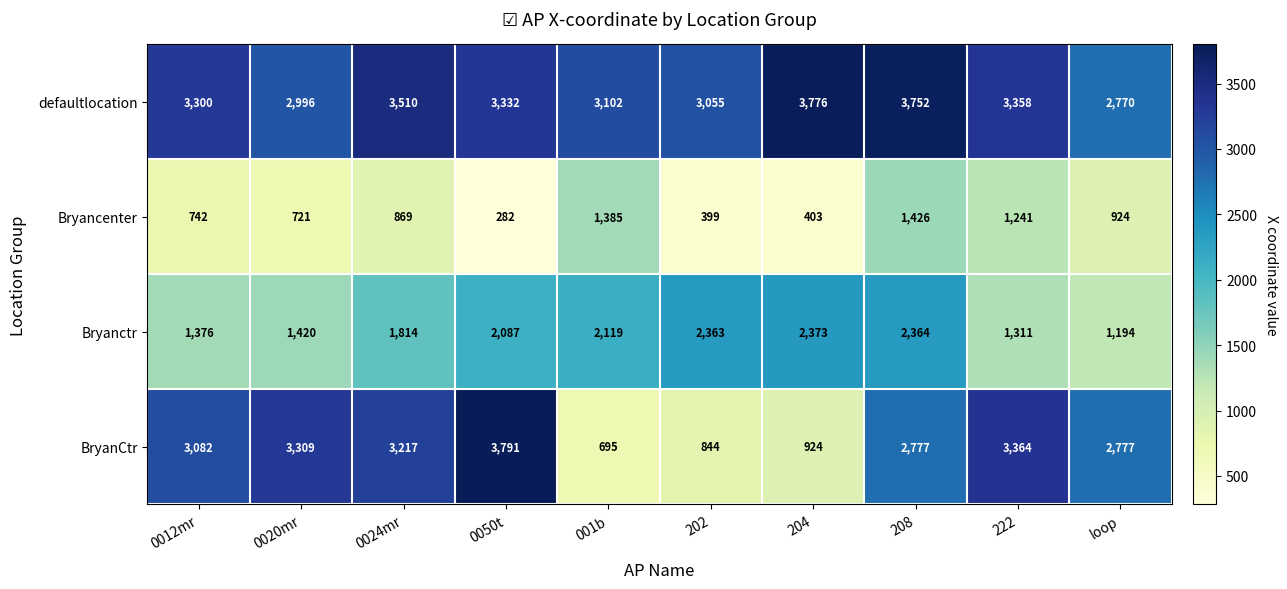

Which series has the widest spread of values?

BryanCtr